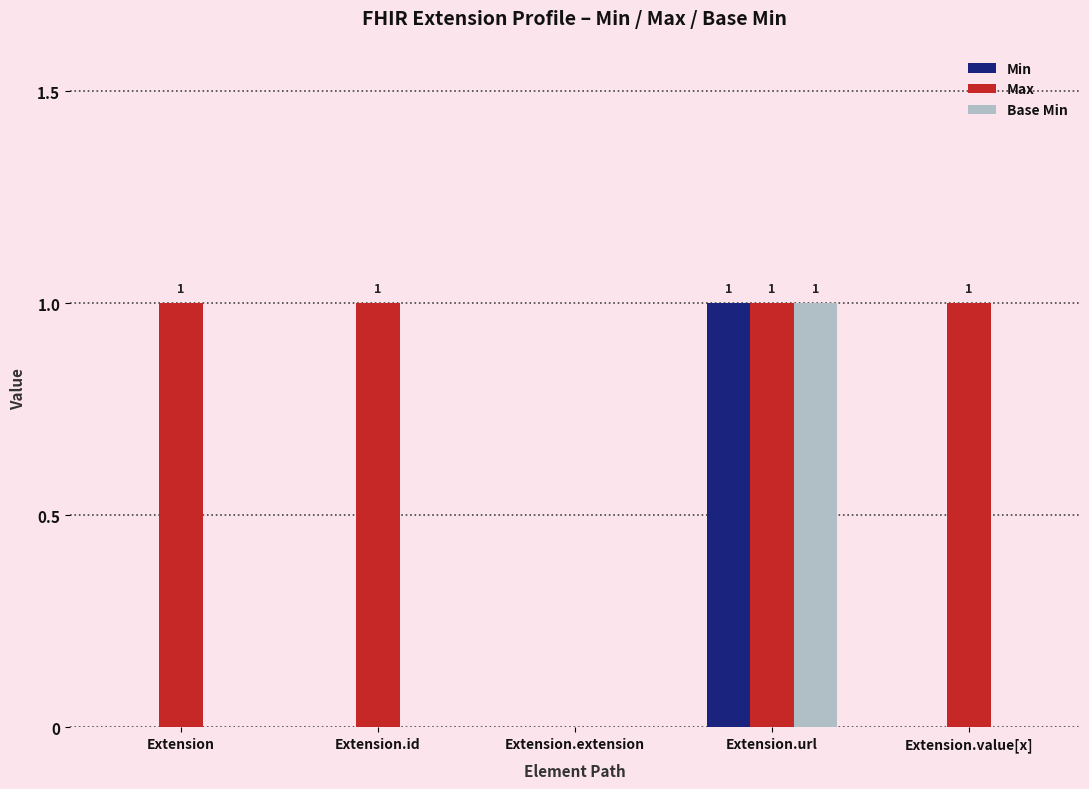

What is the highest value of the Max series?

1